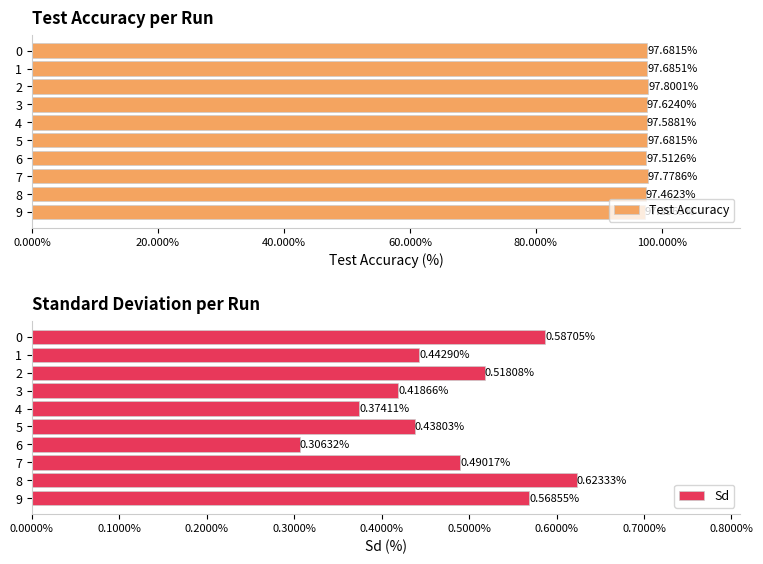

Reading right to left, extract all data points from this chart.

Test Accuracy: 97.3	97.5	97.8	97.5	97.7	97.6	97.6	97.8	97.7	97.7
Sd: 0.6	0.6	0.5	0.3	0.4	0.4	0.4	0.5	0.4	0.6